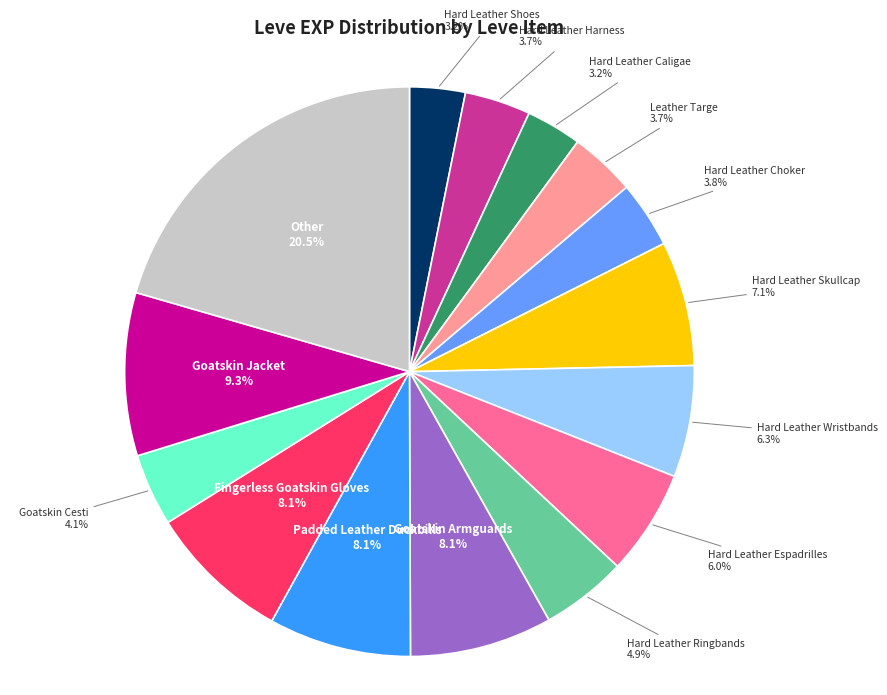

Is there a majority slice in this chart?

No